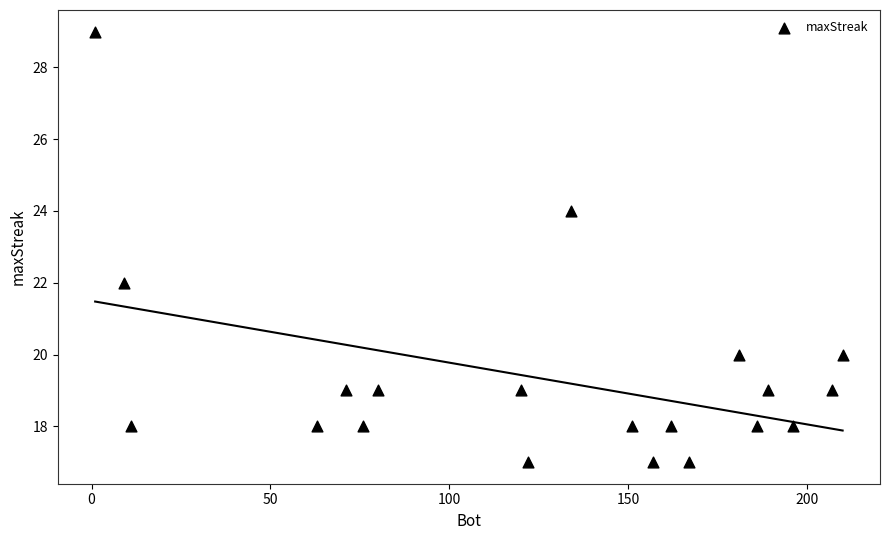

What is the range of X values (max minus min)?

209